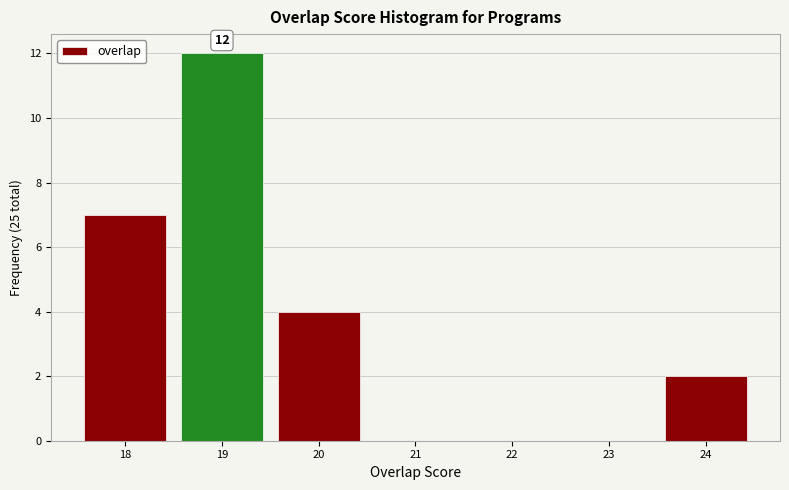

Over which range of the x-axis is the bar tallest?

18.5 to 19.5